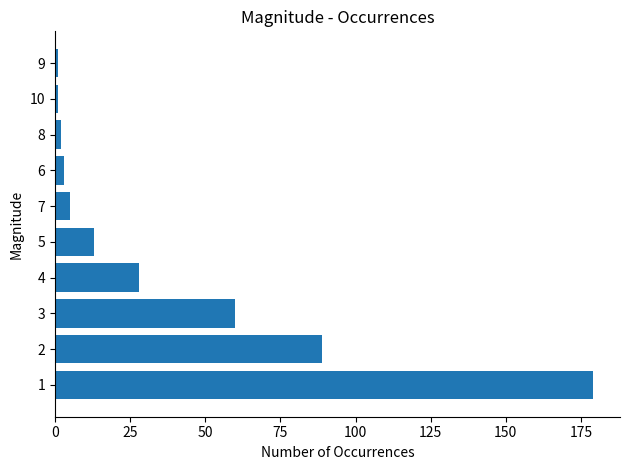

Is it true that the value at 1 is 91?

False